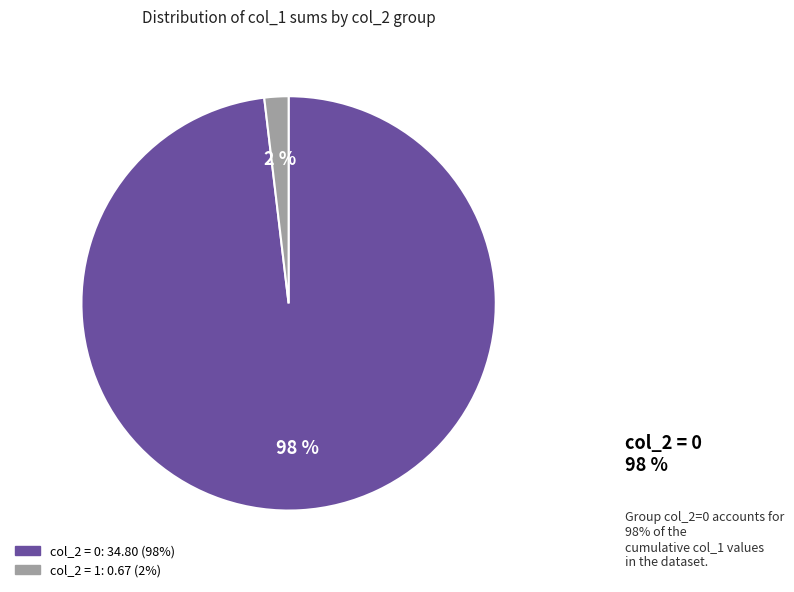

Is there any slice that represents more than half of the pie?

Yes